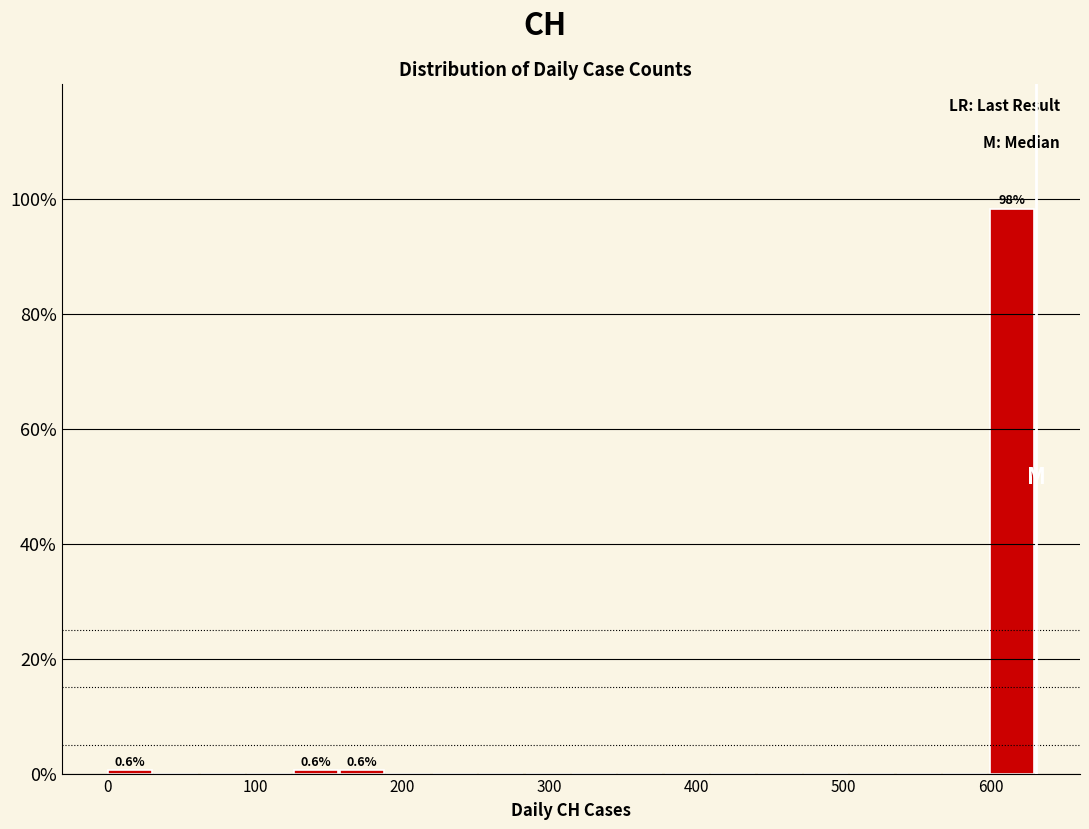

Read against the x-axis, roughly where is the centre of the tallest bar?

610